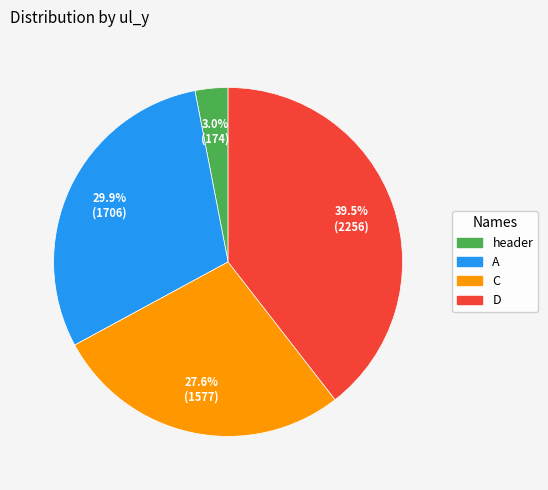

Does any single category account for the majority?

No